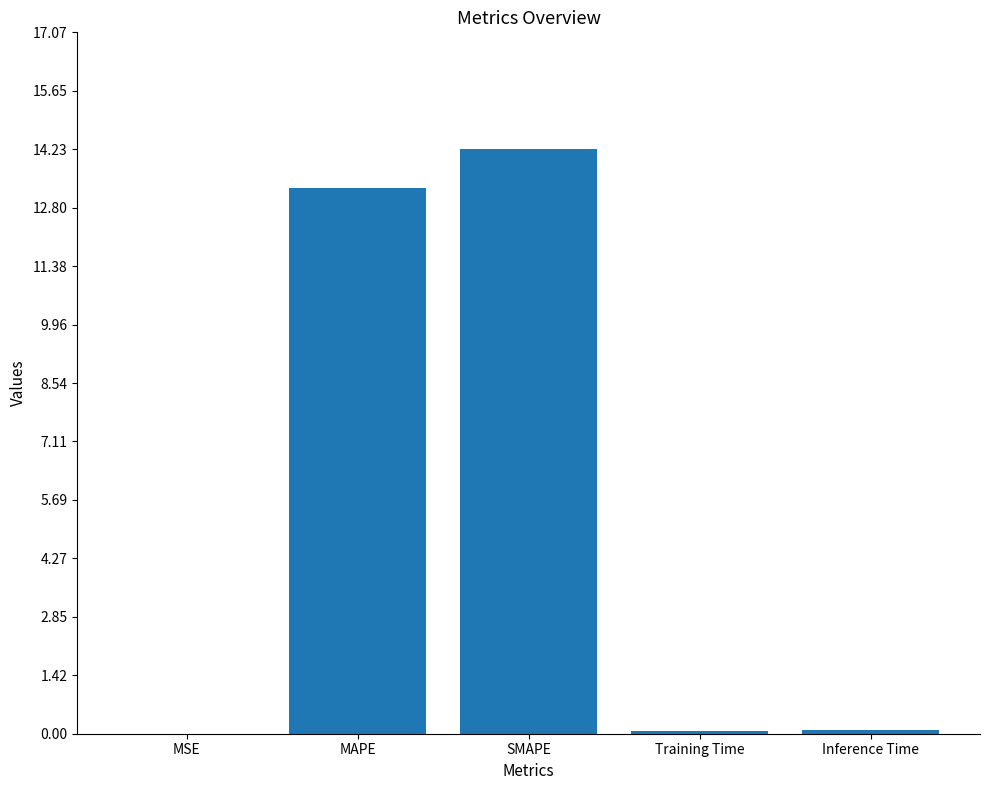

Which has a higher value, MAPE or Inference Time?

MAPE